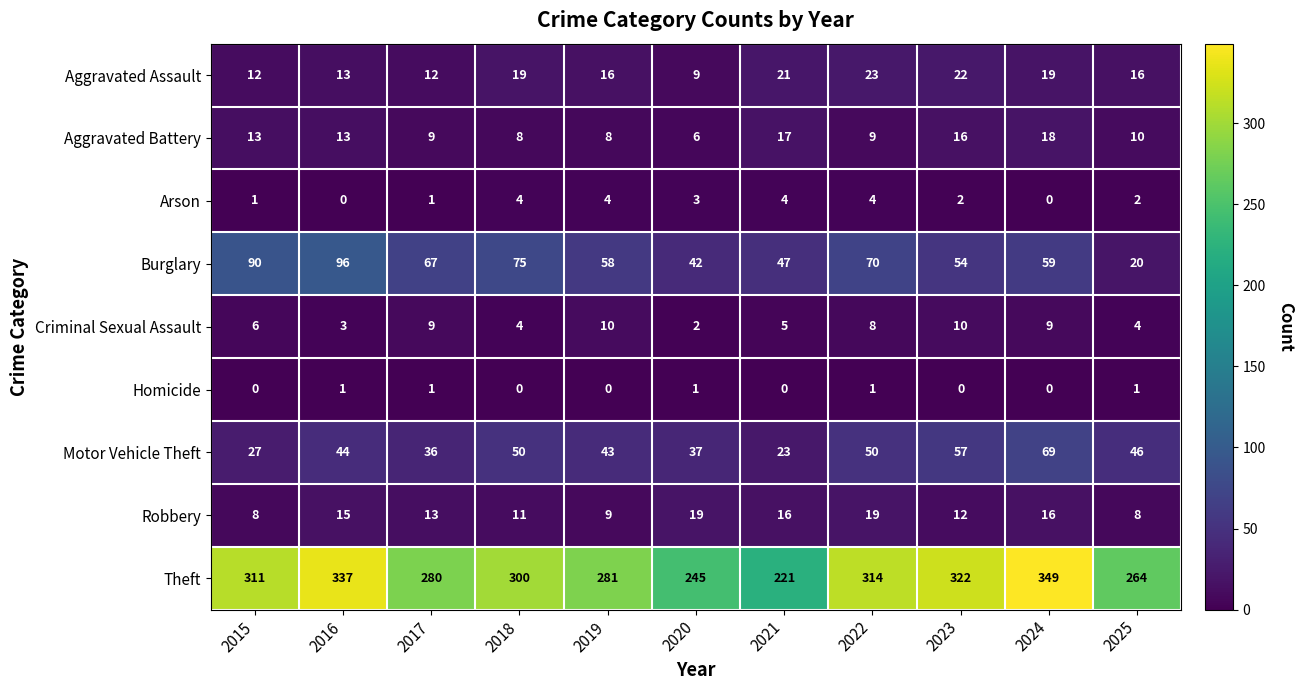

The Arson series shows 2 at 2015. True or false?

False